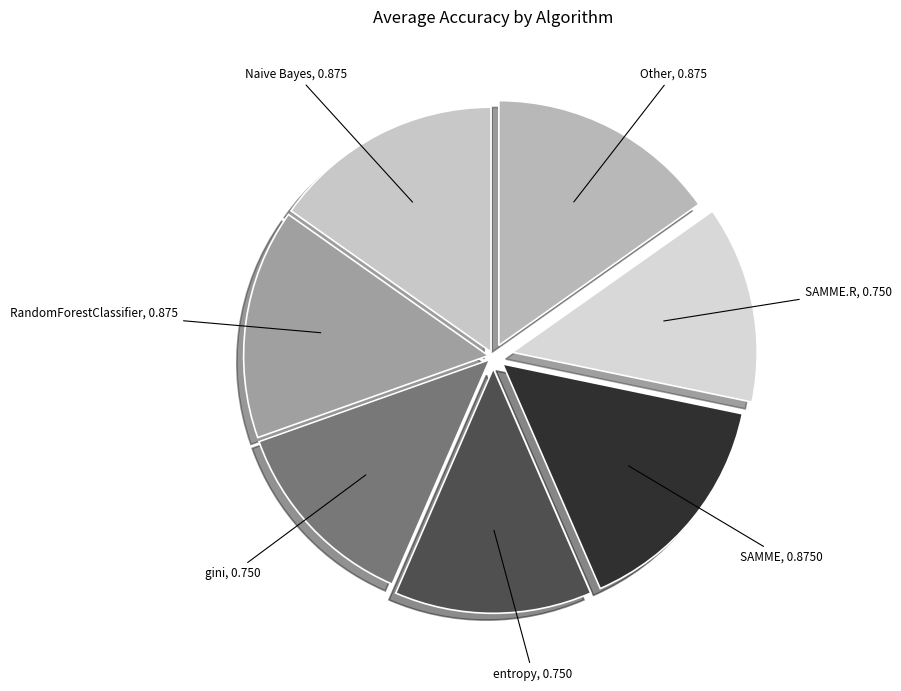

How many slices are in this pie chart?

7